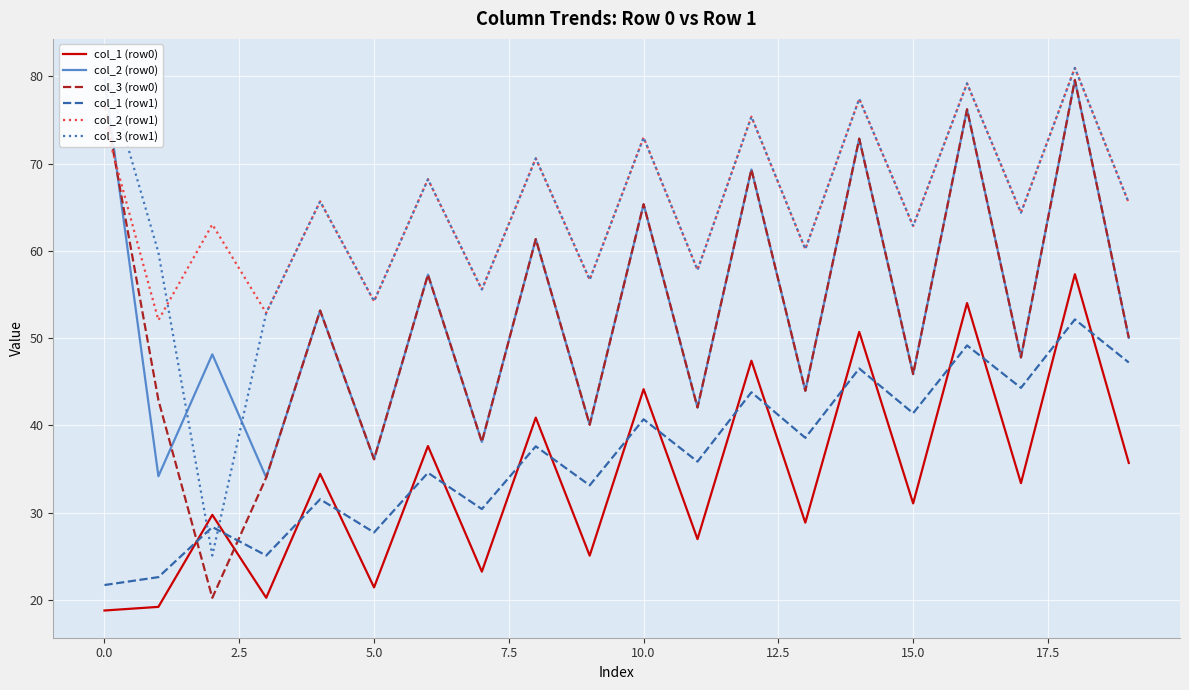

Which series has the largest range (max minus min)?

col_3 (row0)